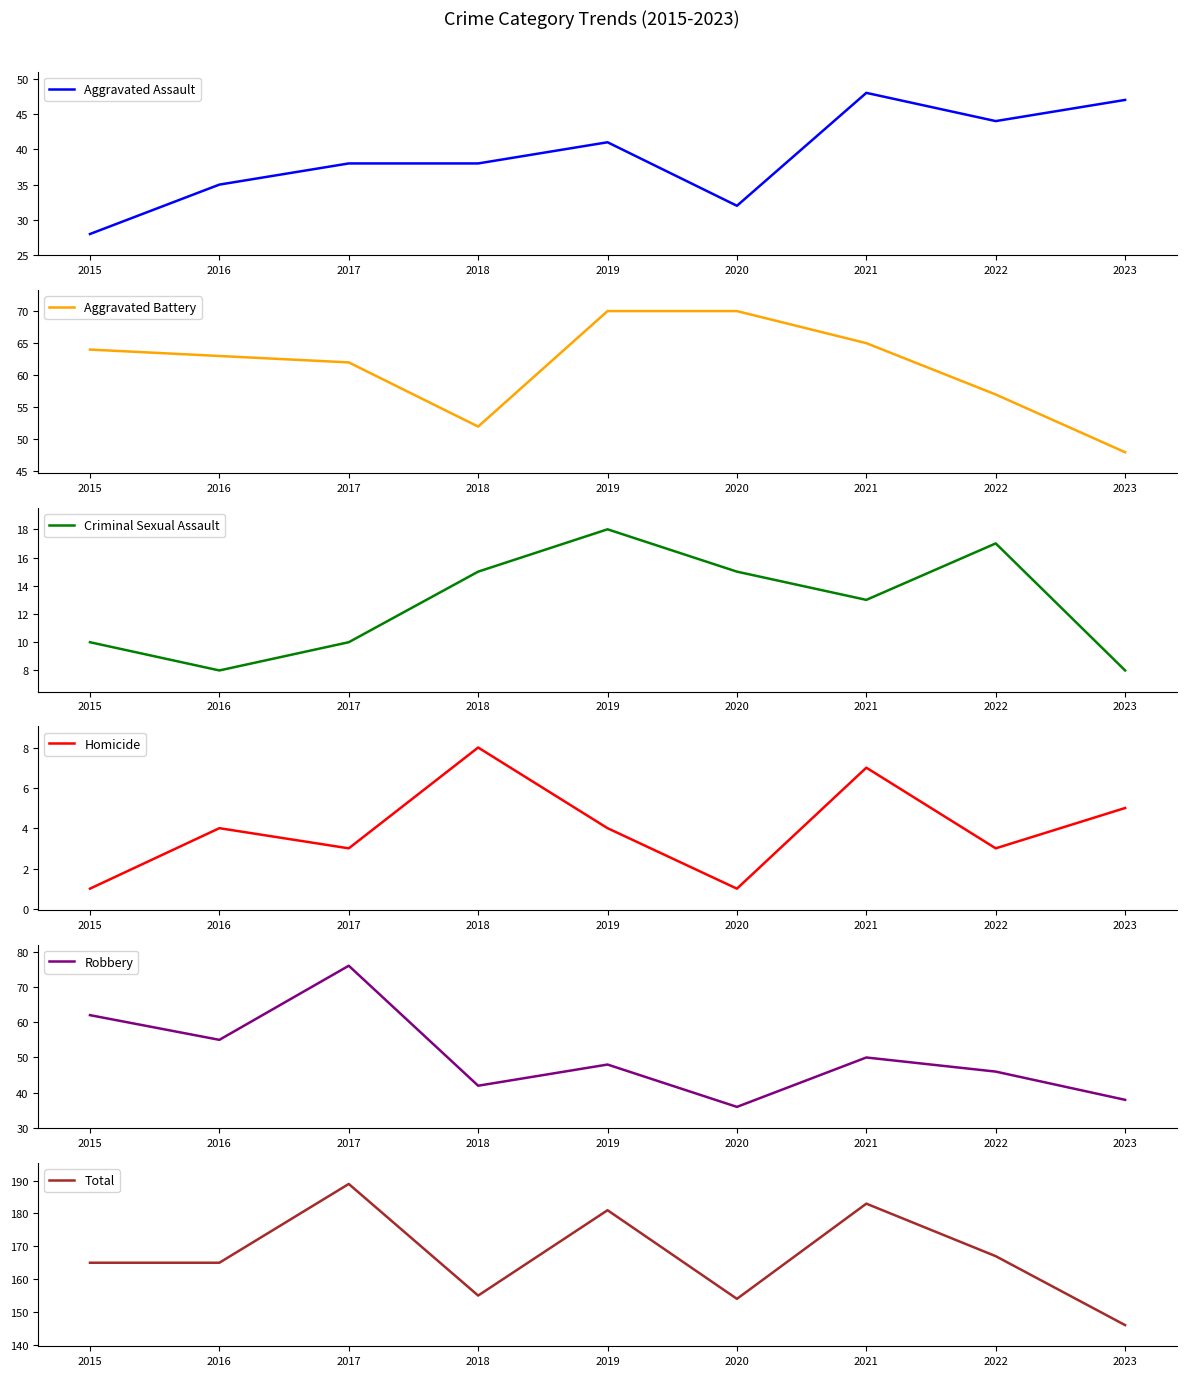

True or false: Total has more than 0 interior local peaks.

True